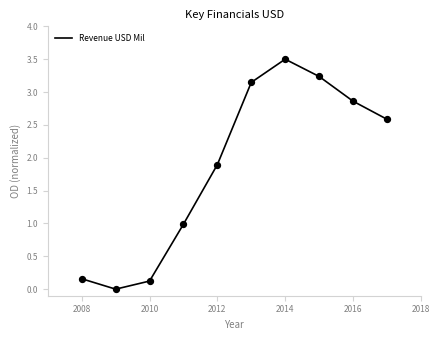

What is the difference between the maximum and minimum values?

3.5